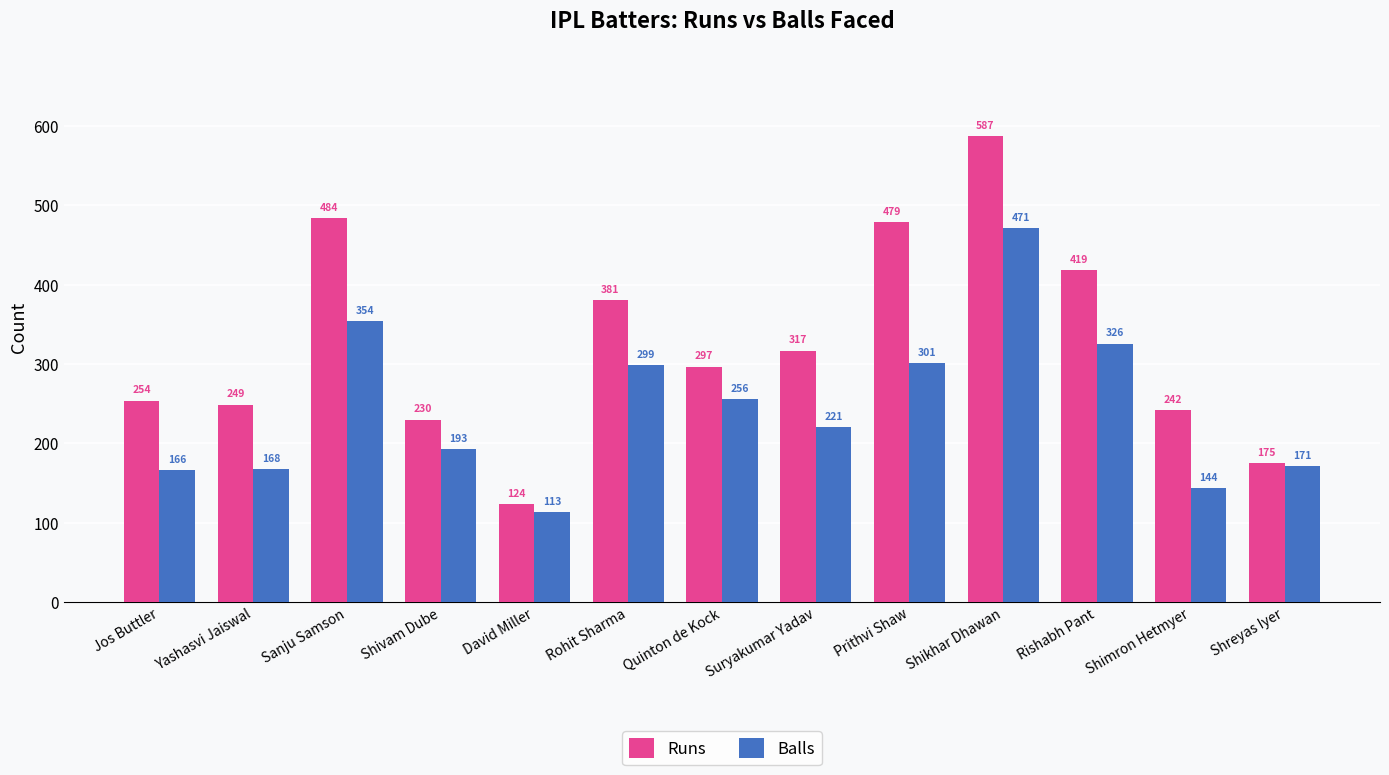

What is the difference between the highest and lowest values at Suryakumar Yadav?

96